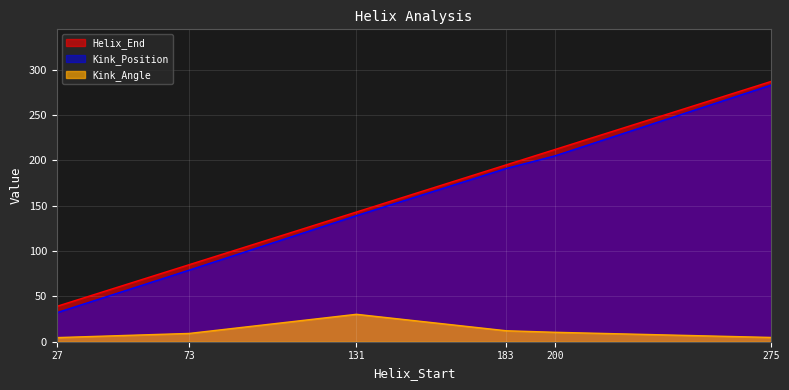

Does the chart display data point markers on the line(s)?

No